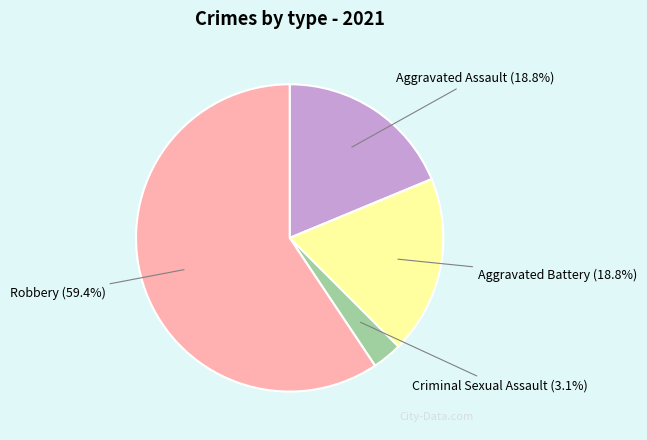

To the nearest percent, what portion does Criminal Sexual Assault represent?

3%